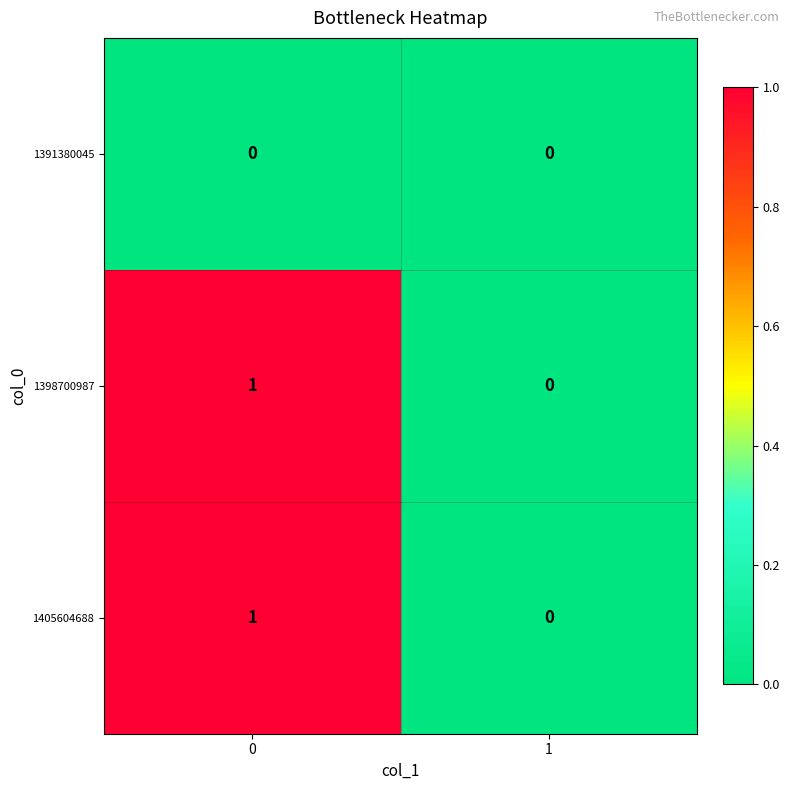

True or false: 1391380045 has a value of 0 at 0.

True